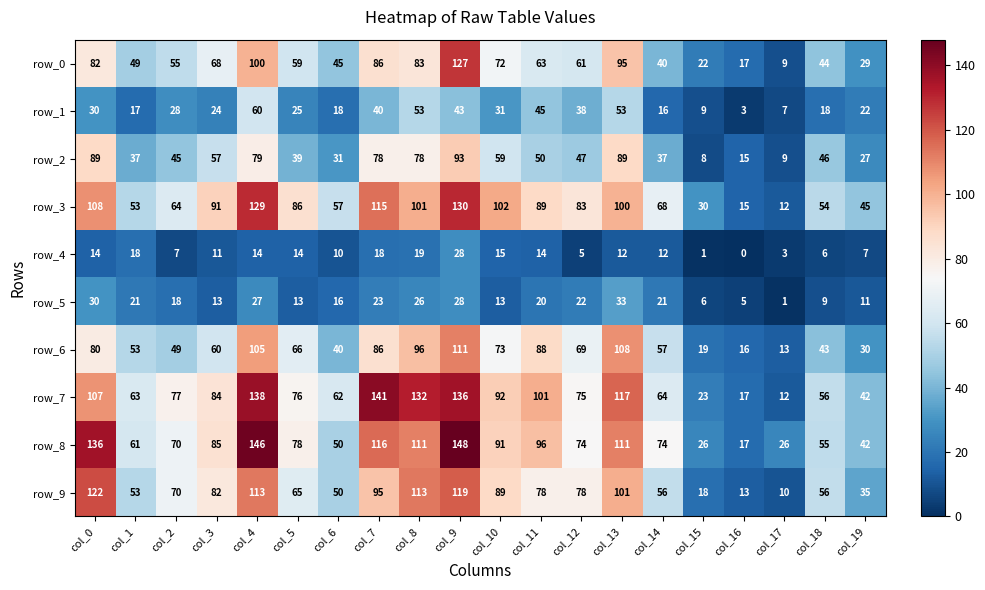

At which label does row_4 reach its minimum?

col_16